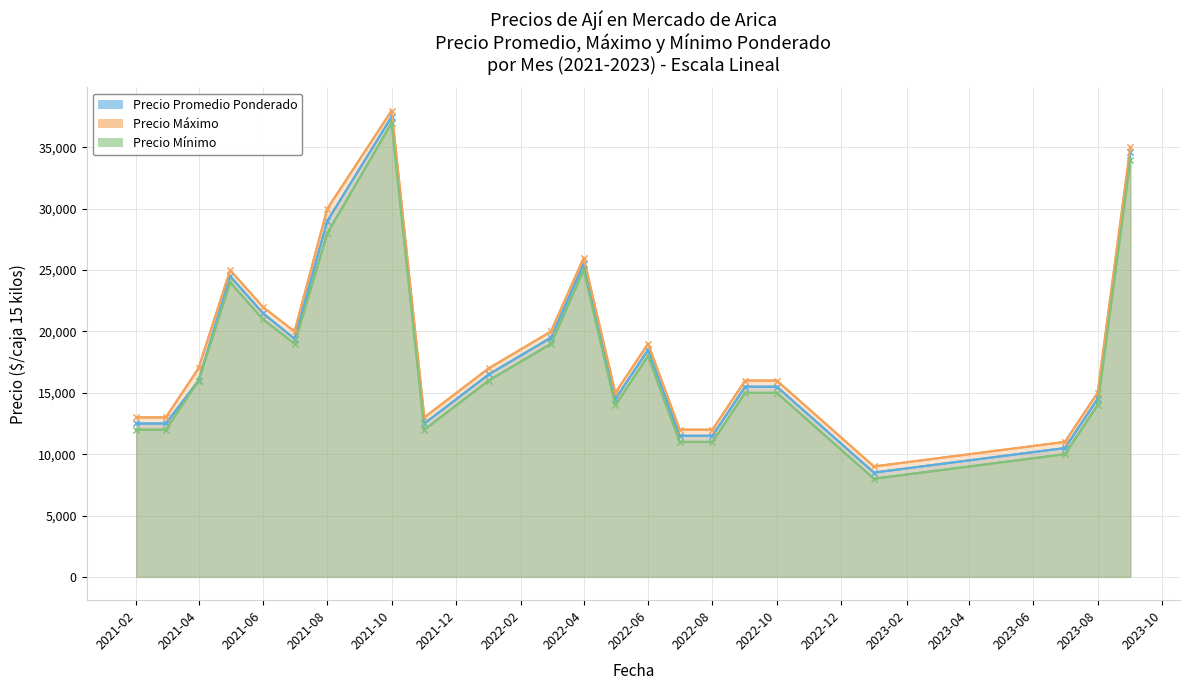

Does the chart have visible grid lines?

Yes